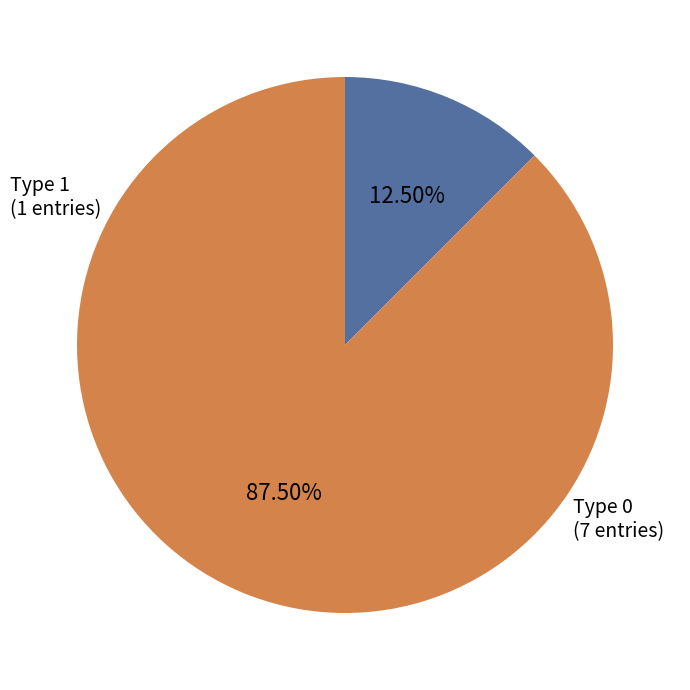

Does any single category account for the majority?

Yes